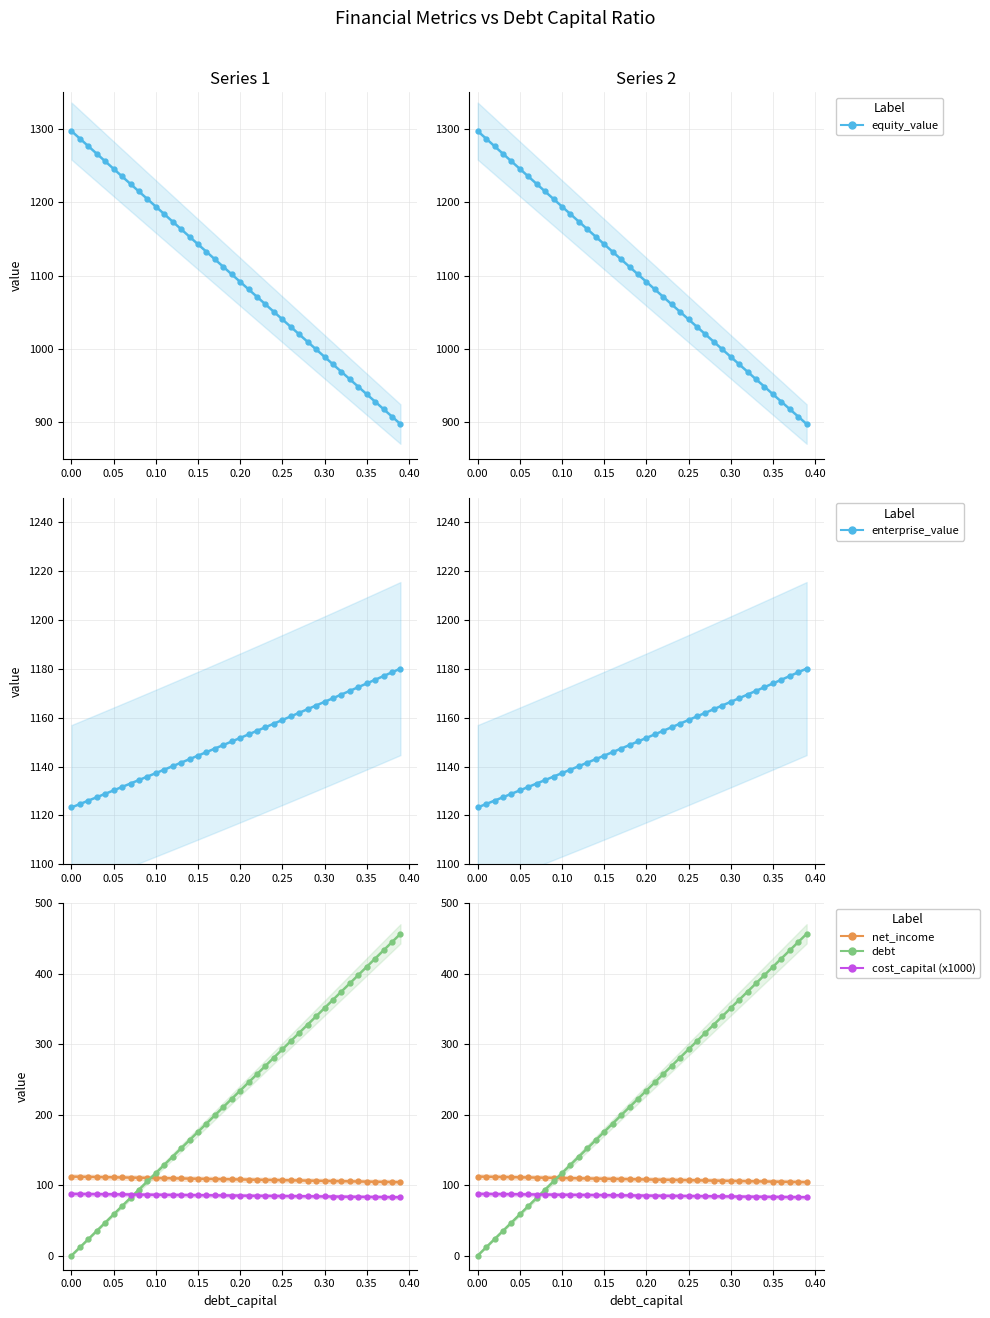

Which series has the widest spread of values?

debt